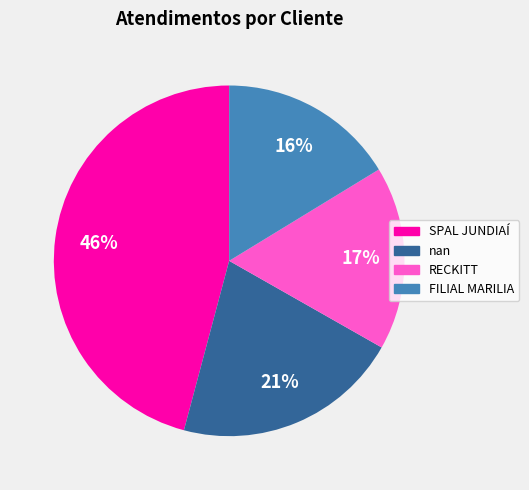

Is the sum of RECKITT and SPAL JUNDIAÍ greater than half?

Yes